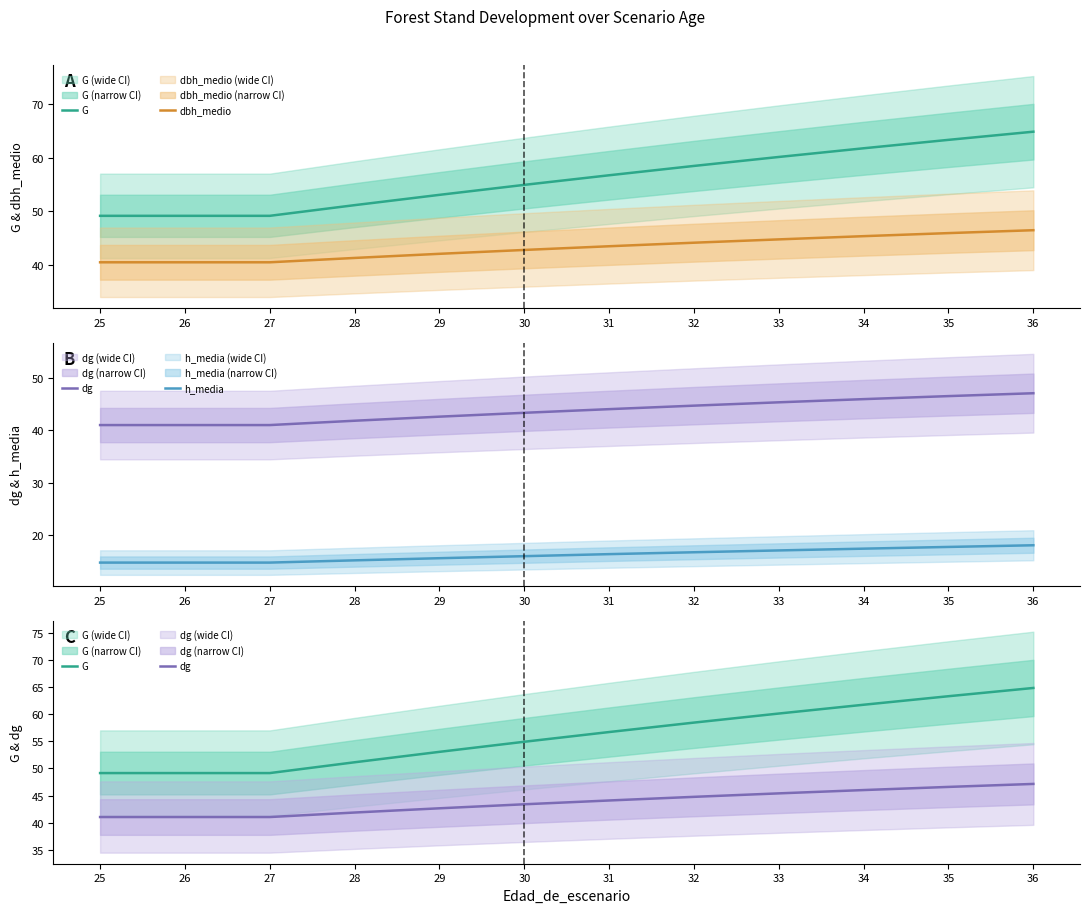

What is the highest value of the dbh_medio series?

46.5